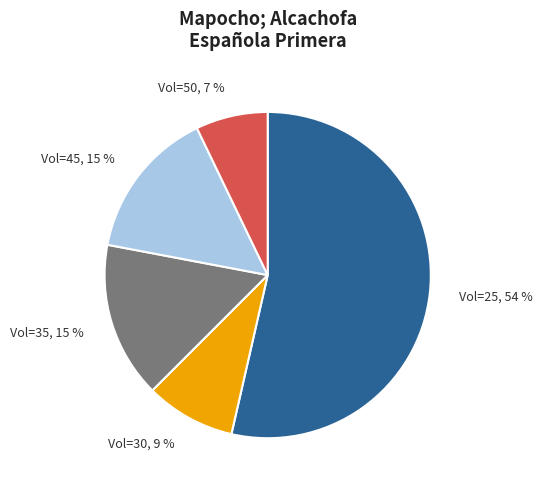

True or false: Vol=35 accounts for 15% of the total.

True